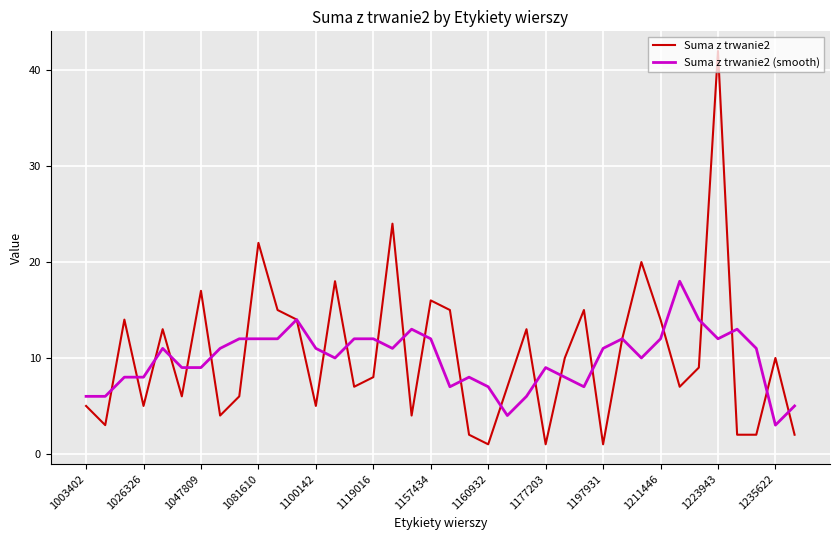

List the series in order of their peak value, highest first.

Suma z trwanie2, Suma z trwanie2 (smooth)